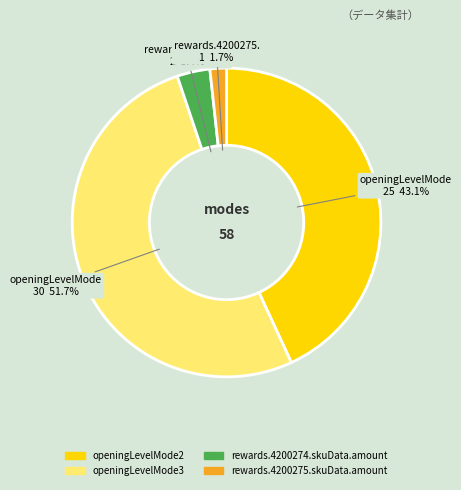

To the nearest percent, what is the difference between the largest and smallest slice percentages?

50%